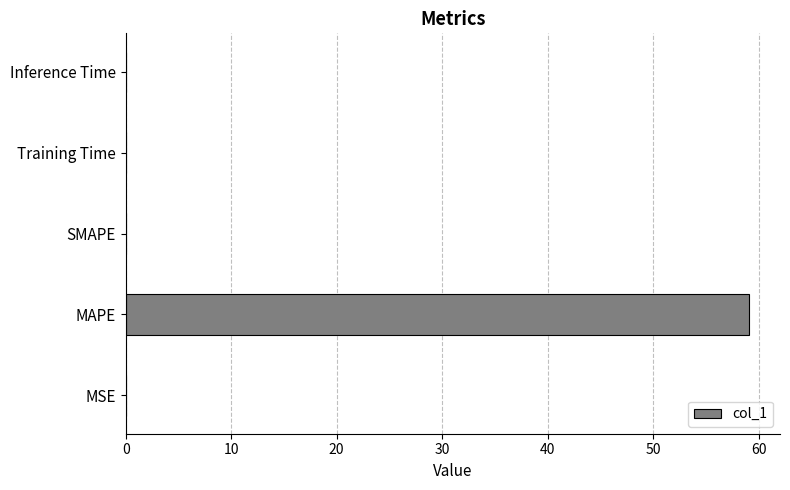

Are the bars grouped side by side (vs. stacked)?

No